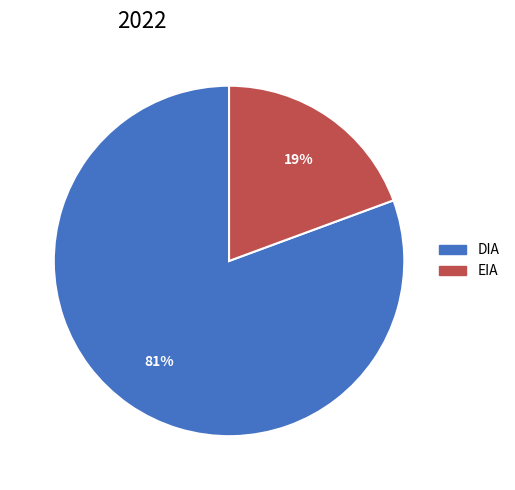

Is it true that EIA is 34% of the pie?

False